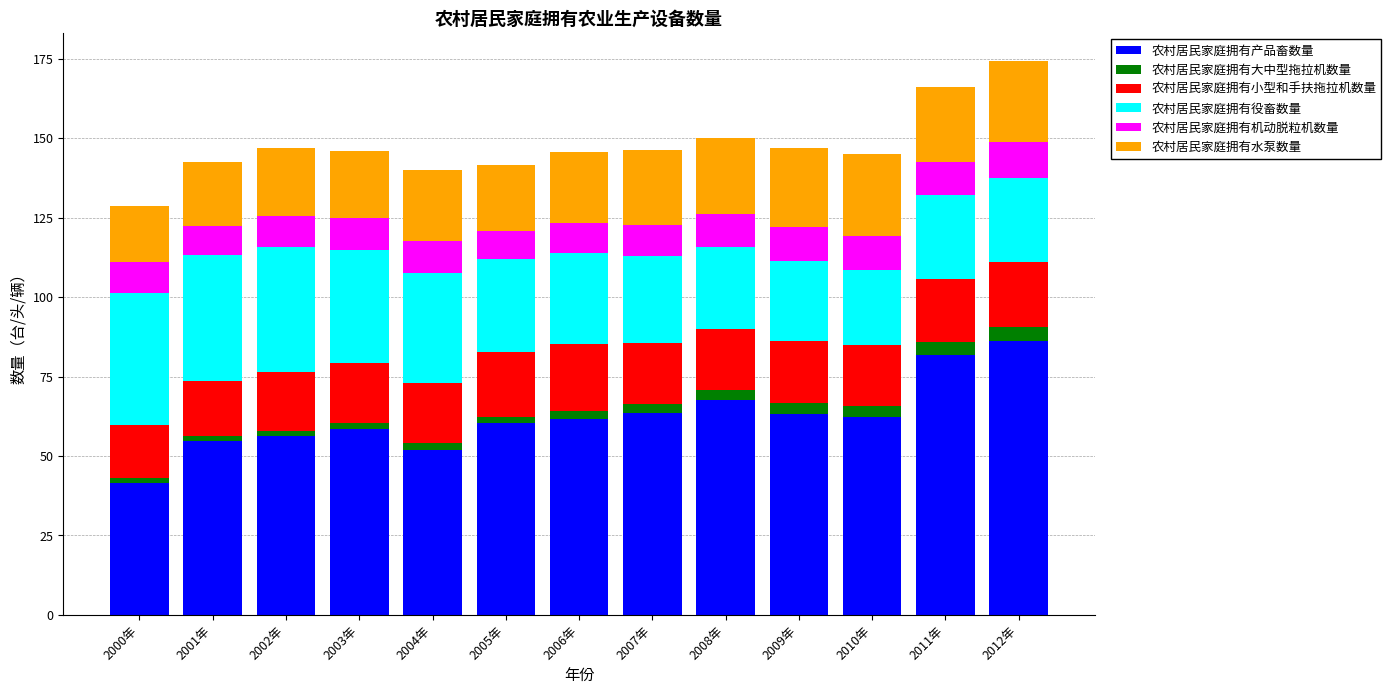

How many series are shown in this chart?

6